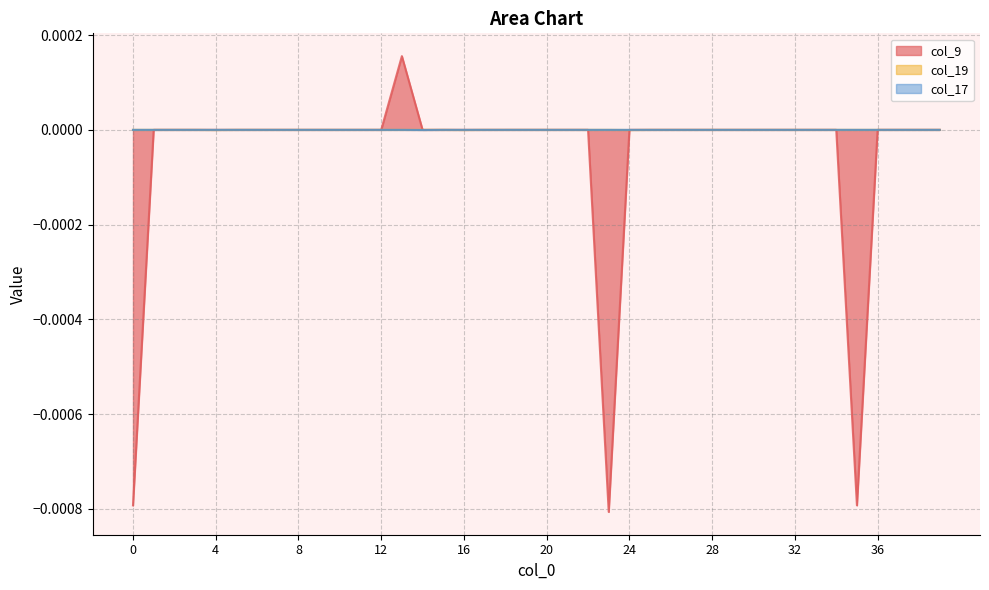

What are all the series names shown in the legend?

col_9, col_19, col_17